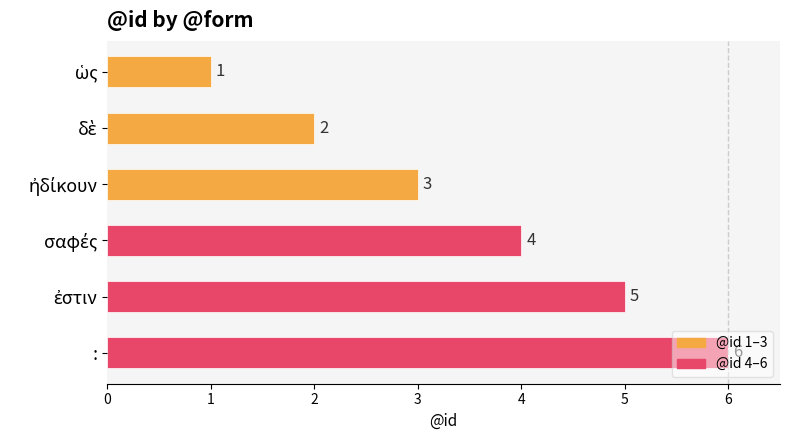

What is the value of the 4th bar from the top?

4